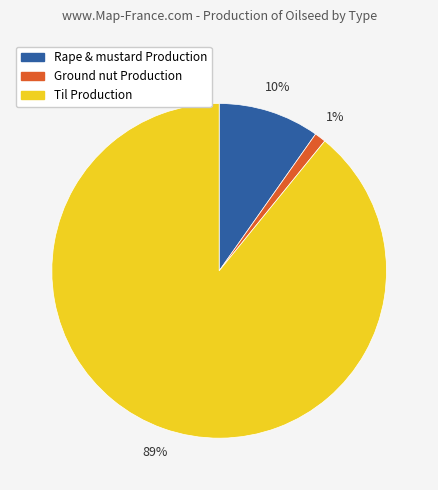

Does any single category account for the majority?

Yes